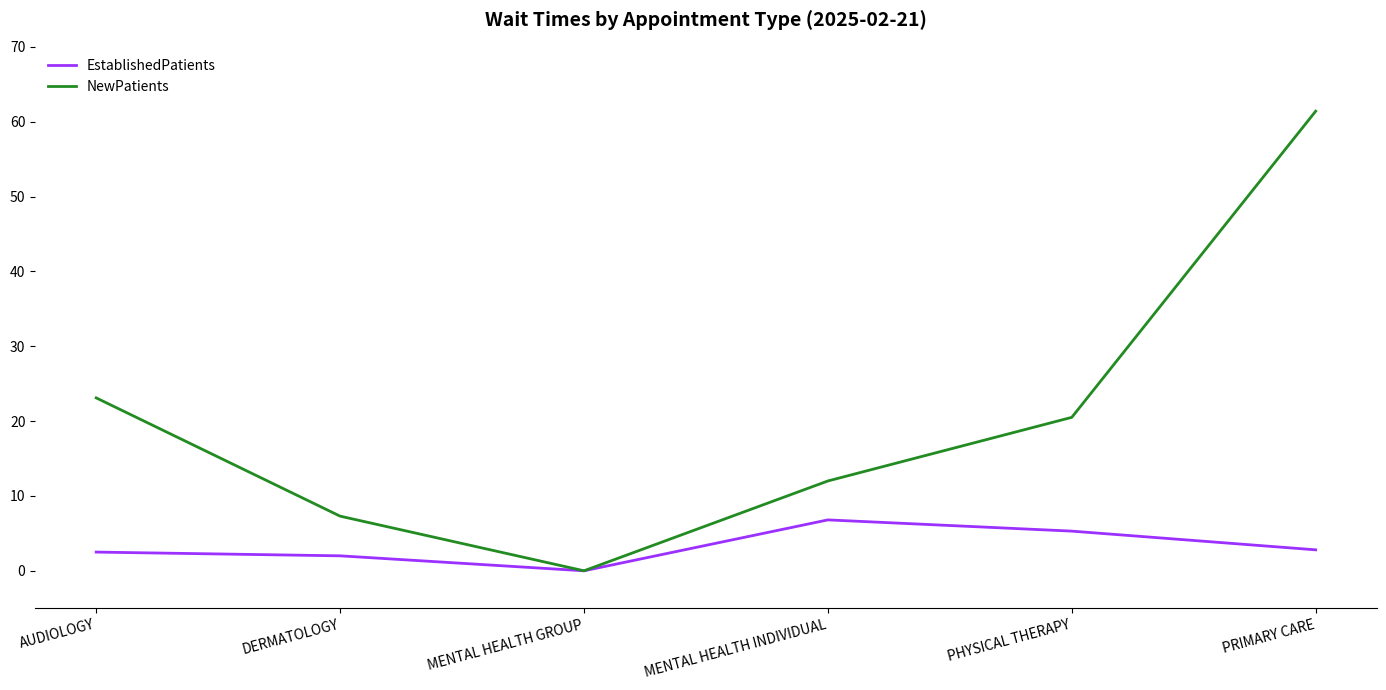

Which category has the lowest value across all series?

MENTAL HEALTH GROUP